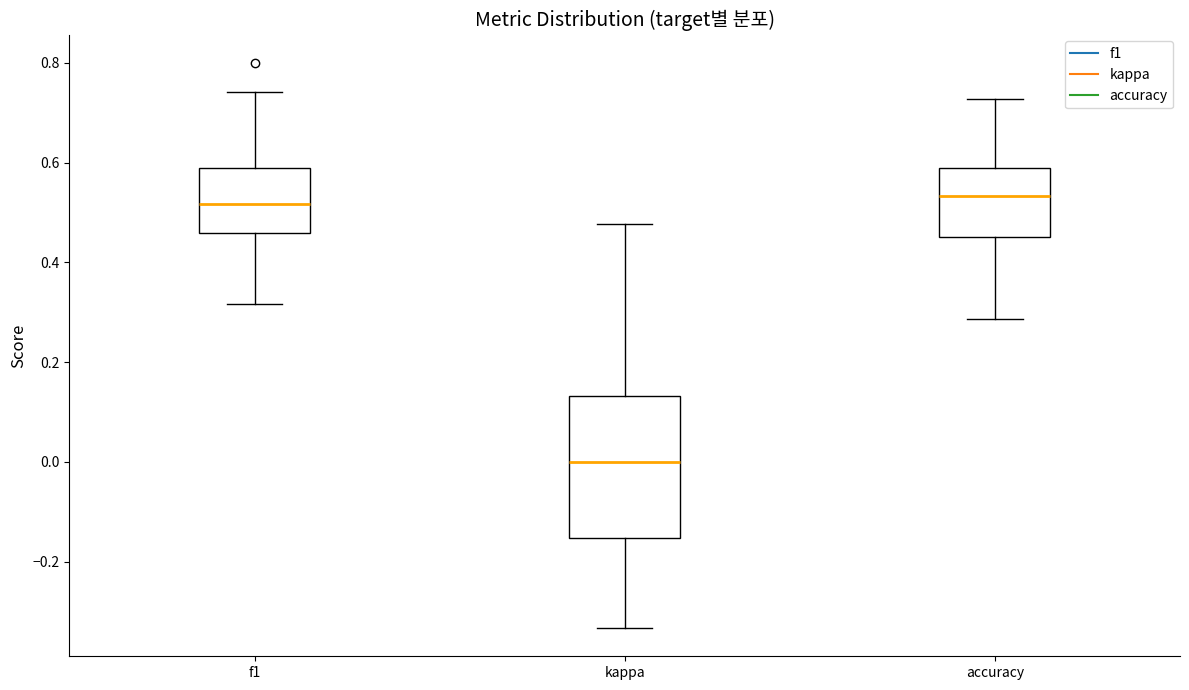

Reading left to right, read every box against the y-axis: the position of its median line, the range the box covers, and the ends of its whiskers. The values are not printed on the chart, so give them approximately, as read against the axis.

f1: median 0.52, box 0.46 to 0.58, whiskers 0.32 to 0.74
kappa: median 0.00, box -0.16 to 0.14, whiskers -0.34 to 0.48
accuracy: median 0.54, box 0.46 to 0.58, whiskers 0.28 to 0.72